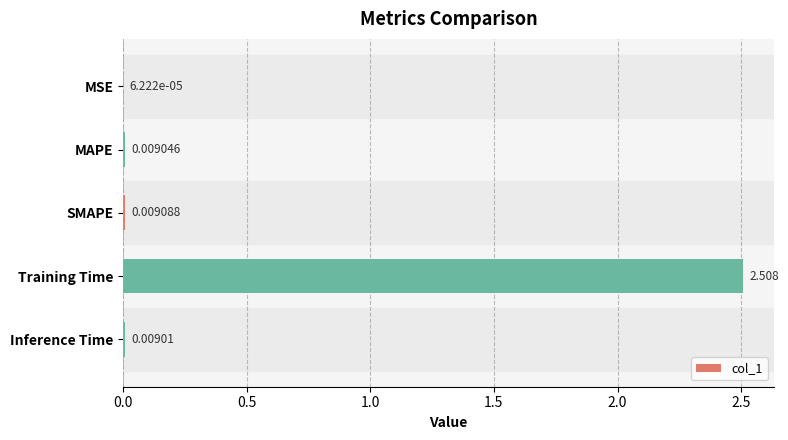

Between Training Time and SMAPE, which is larger?

Training Time